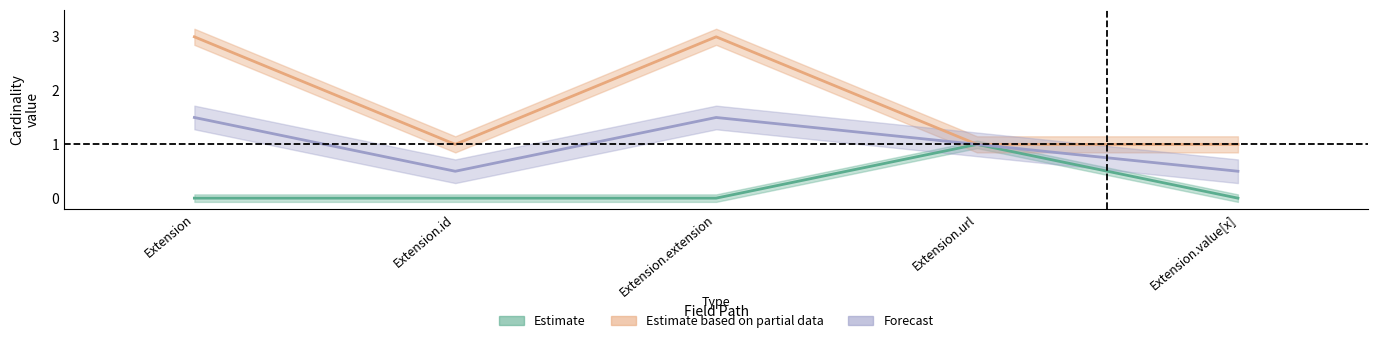

True or false: Max_num has more than 2 points higher than both neighbors.

False